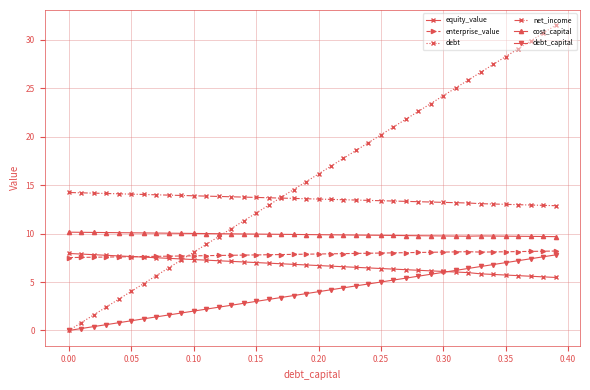

What is the highest value of the cost_capital series?

10.1